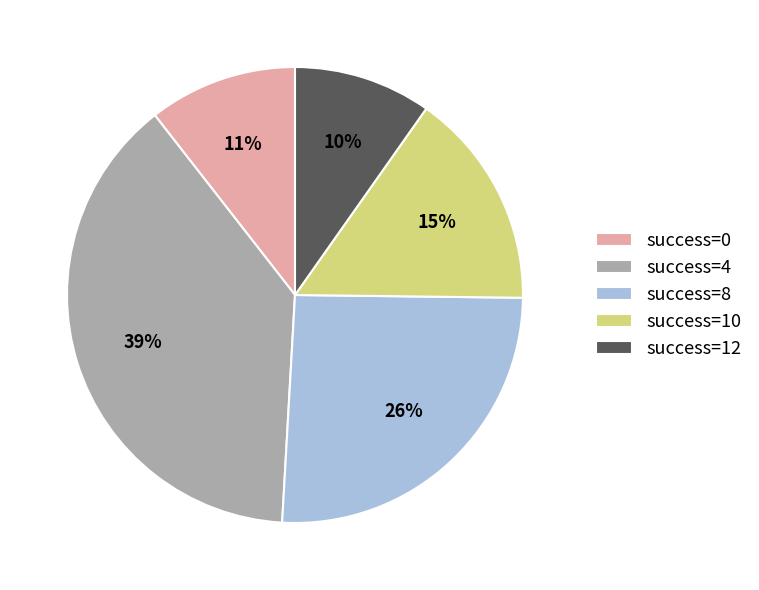

Is it true that success=4 is 39% of the pie?

True